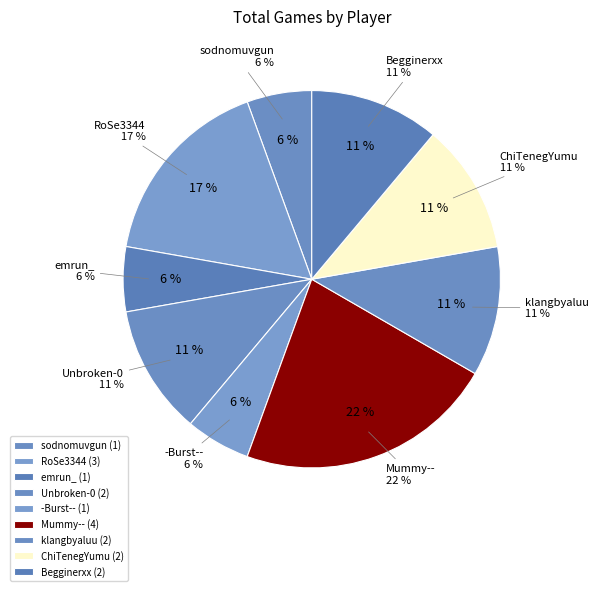

How many slices are in this pie chart?

9